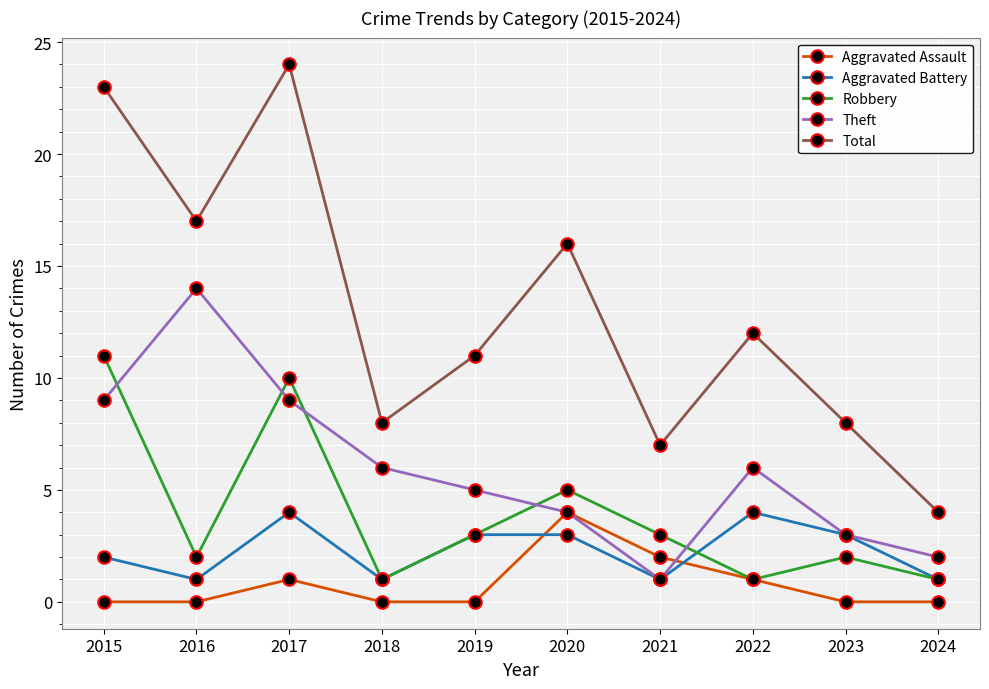

At 2015, list the series in order from smallest to largest.

Aggravated Assault, Aggravated Battery, Theft, Robbery, Total